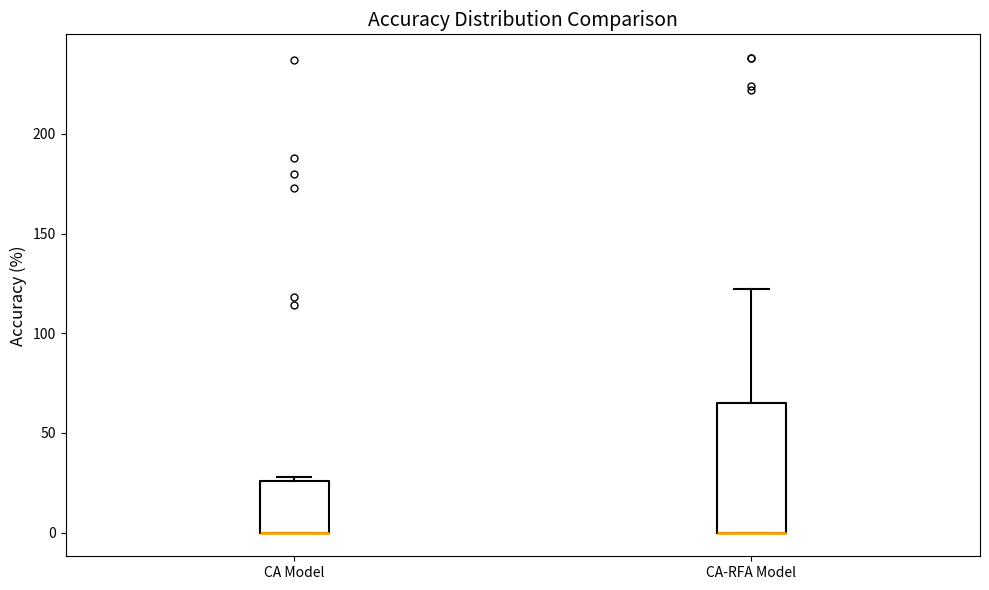

Reading left to right, transcribe this box plot: for each box, give where its median line is, the range the box spans, and where its two whiskers end, as read against the y-axis. The values are not printed on the chart, so give them approximately, as read against the axis.

CA Model: median 0 (drawn on the box's lower edge), box 0 to 25, whiskers 0 to 30
CA-RFA Model: median 0 (drawn on the box's lower edge), box 0 to 65, whiskers 0 to 120